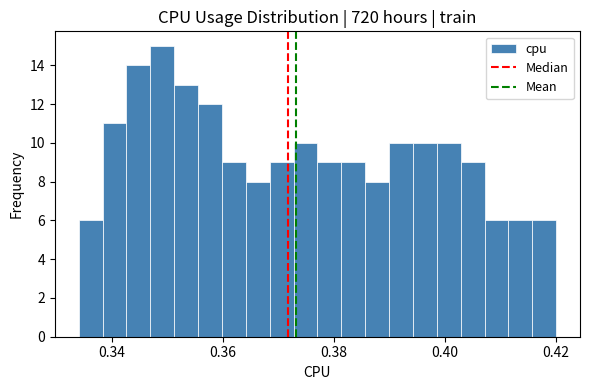

Around what value on the x-axis is the tallest bar? Give the approximate position of its centre, as read against the axis.

0.350